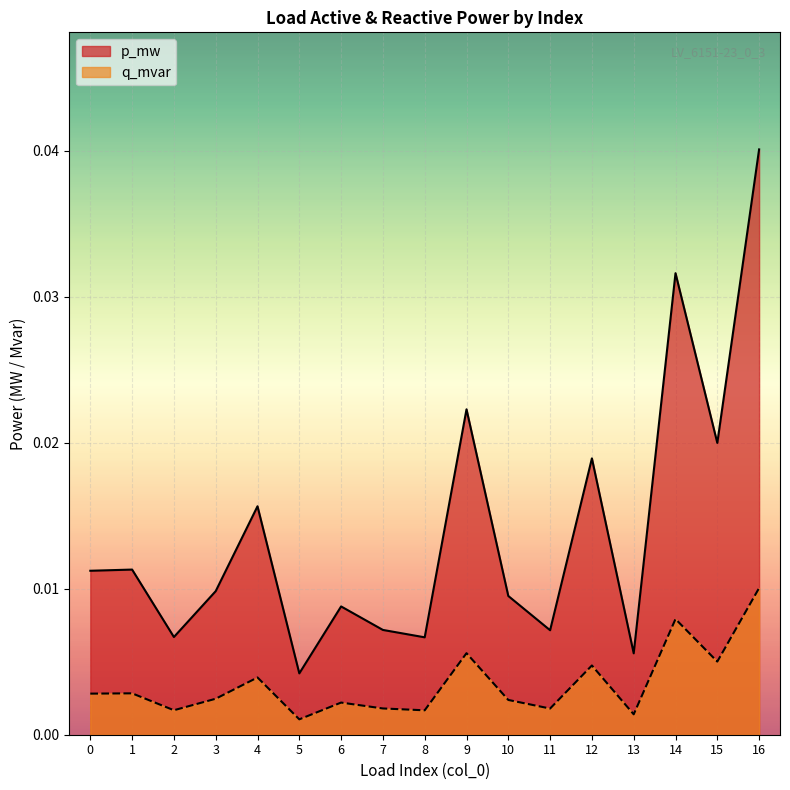

True or false: p_mw and q_mvar intersect in this chart.

False